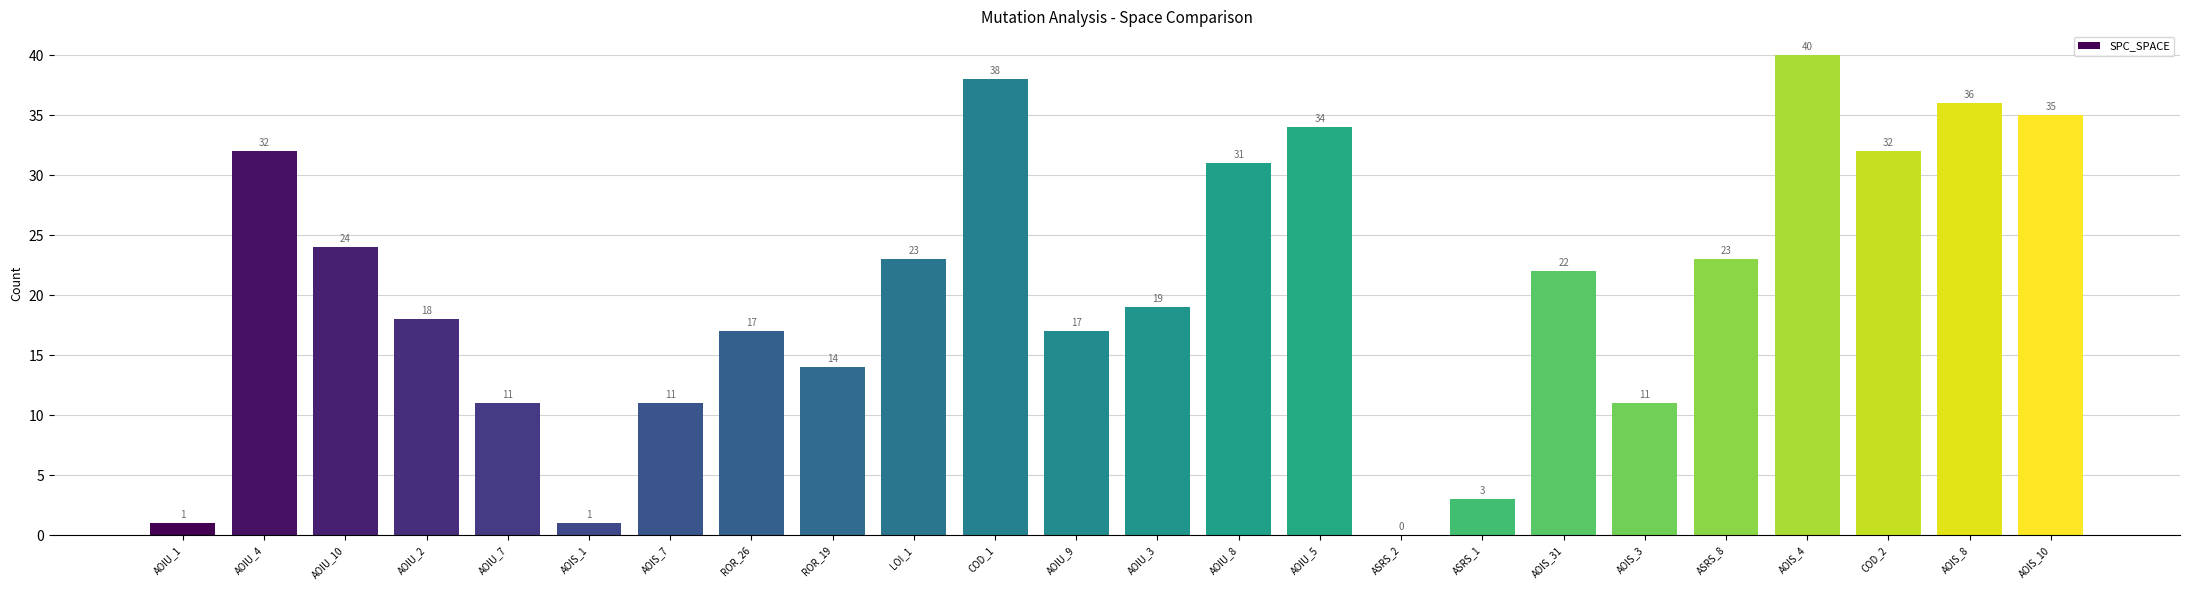

The chart shows a value of 38 at COD_1. True or false?

True